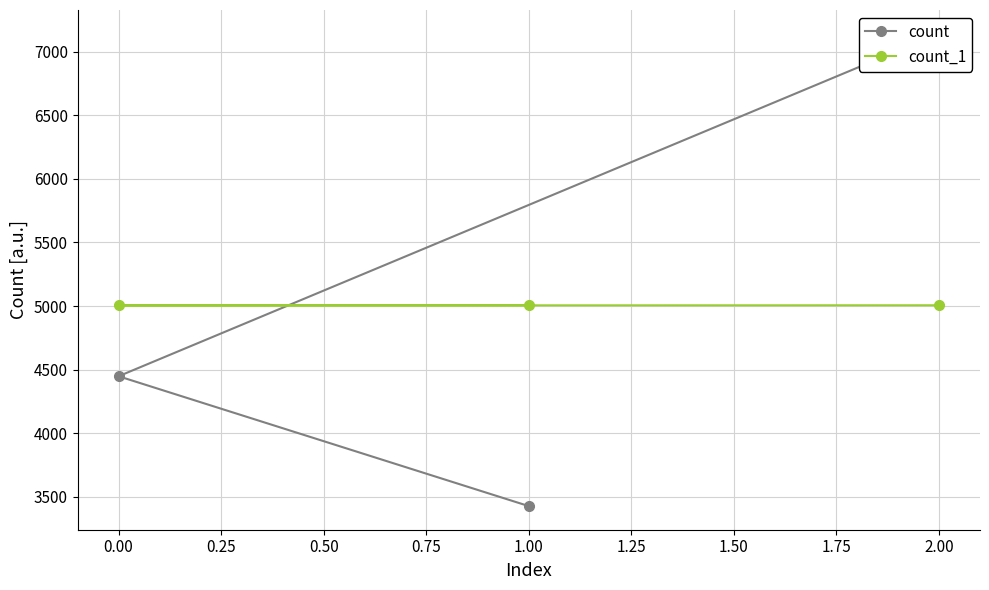

Count the count values in the range 3427 to 7142.

3